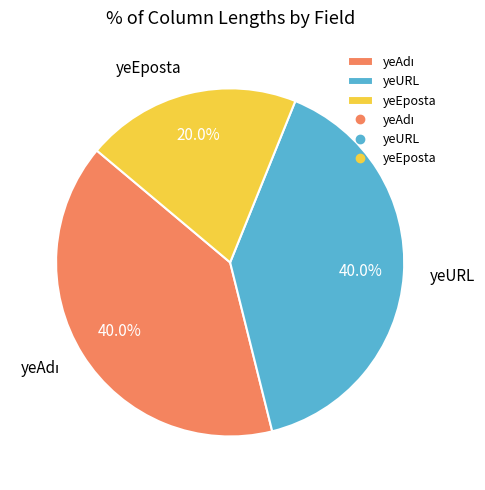

To the nearest percent, what is the average slice percentage?

33%